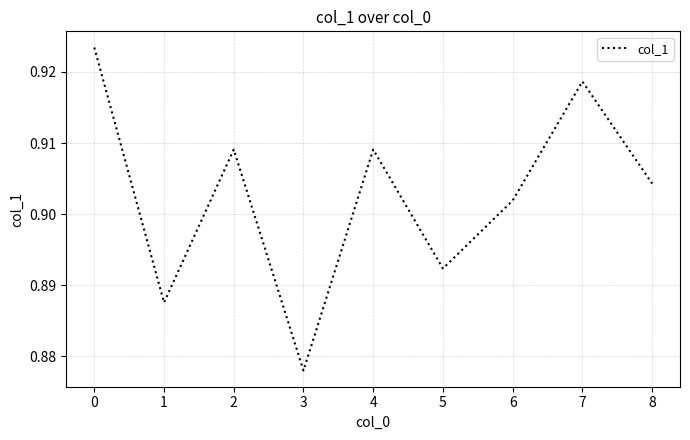

At which label is the value closest to 0?

3